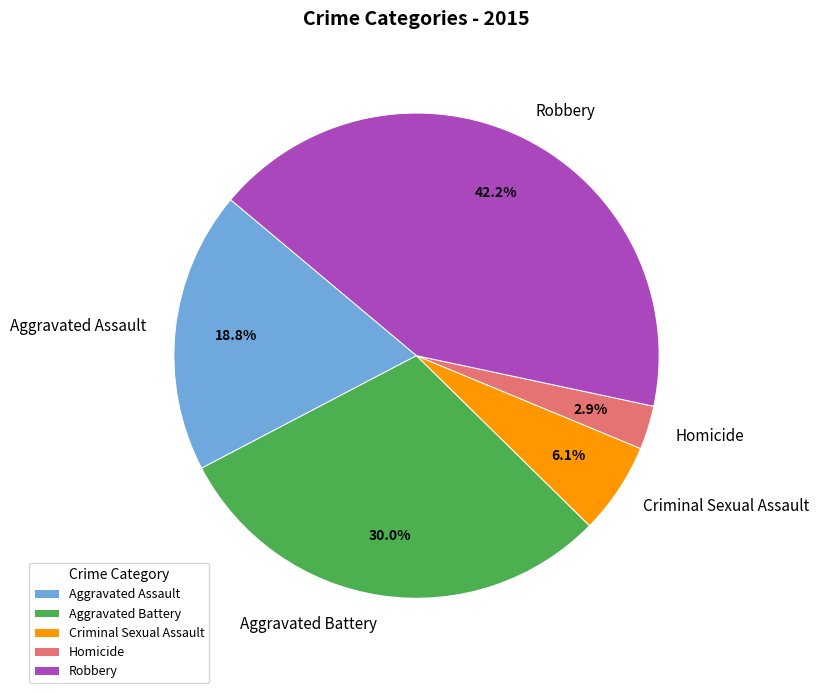

Which slice is the largest?

Robbery